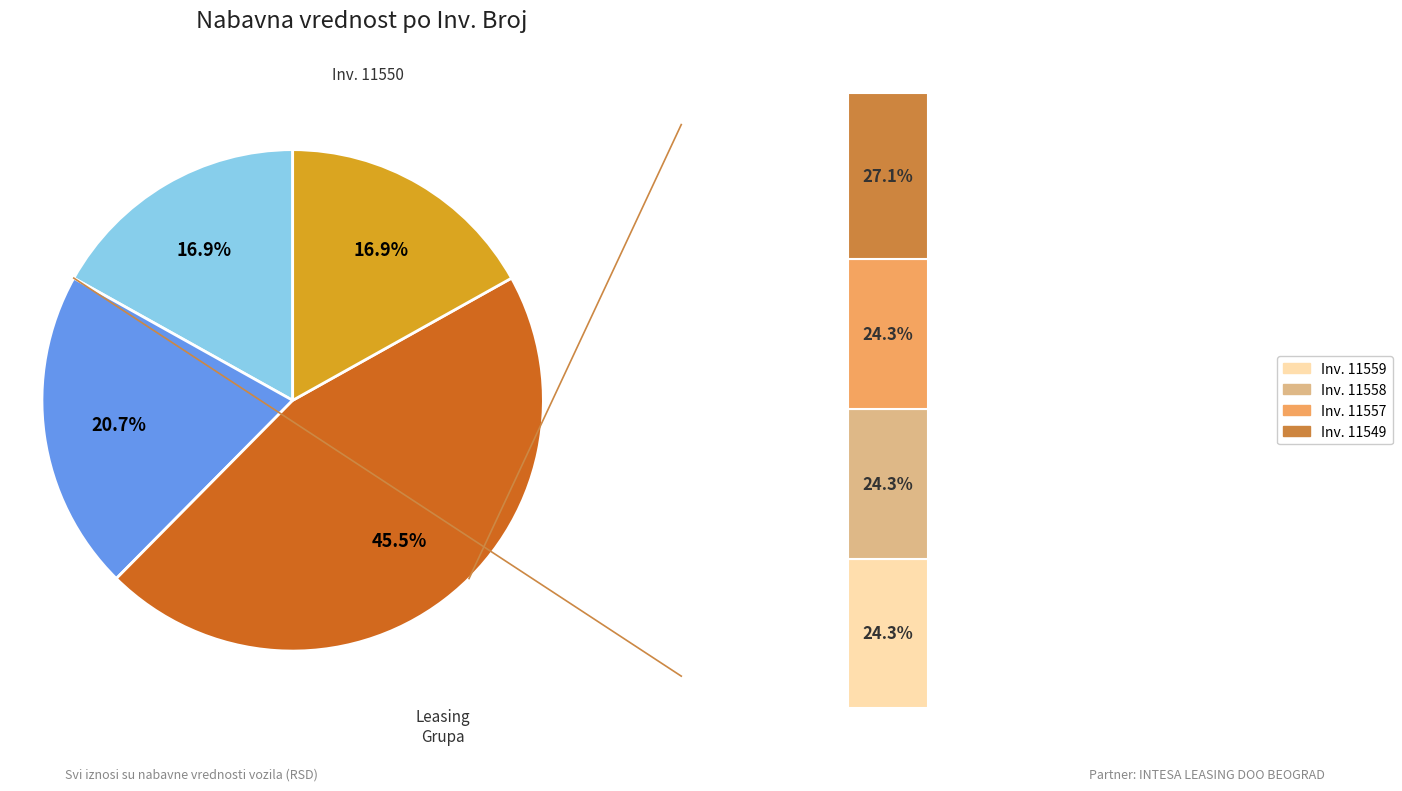

Is there a majority slice in this chart?

No